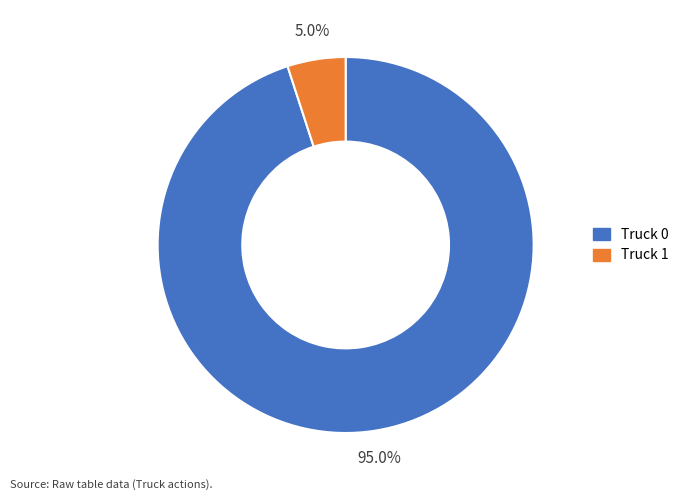

To the nearest percent, what percentage of the pie is Truck 1?

5%